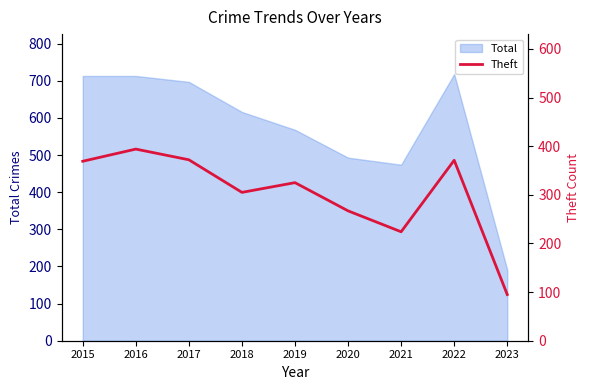

At which label is Total closest to 454?

2021